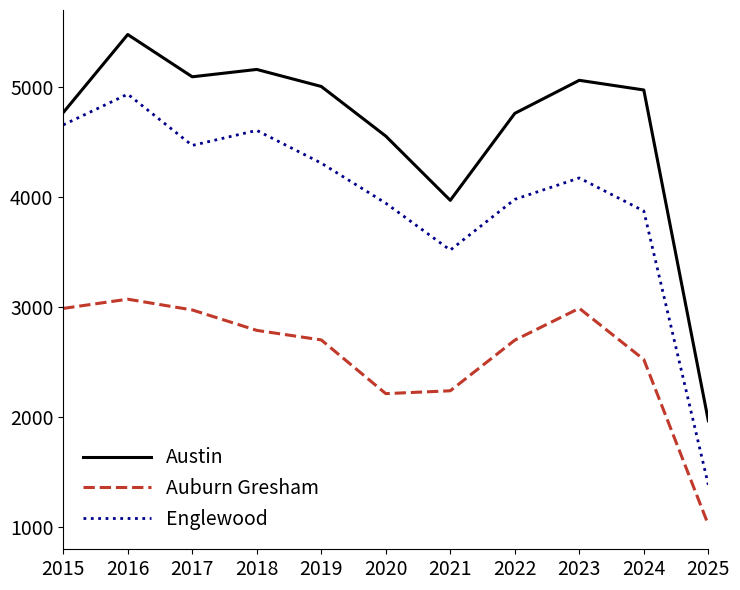

Is this an area chart (filled region under the line)?

No